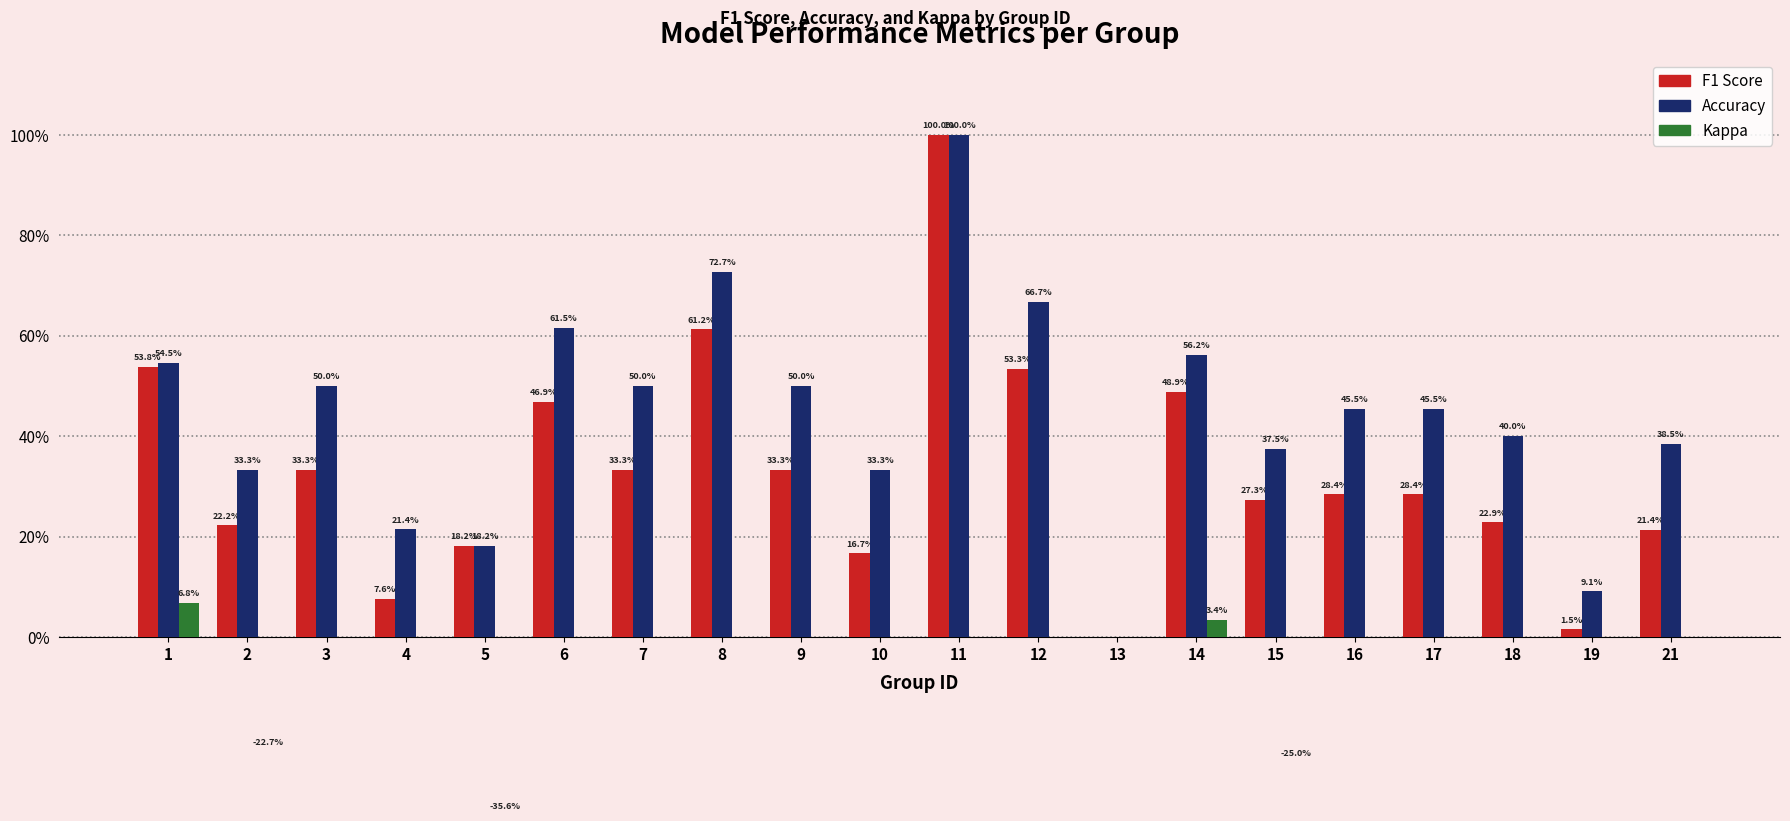

How many data points in Kappa are above 0?

2